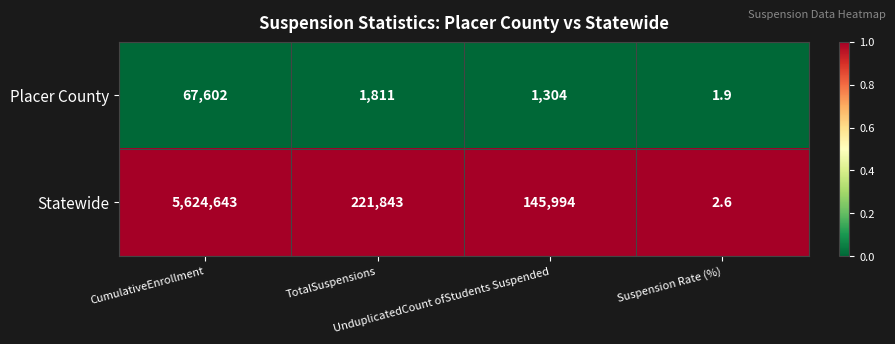

Which series has the largest range (max minus min)?

Statewide